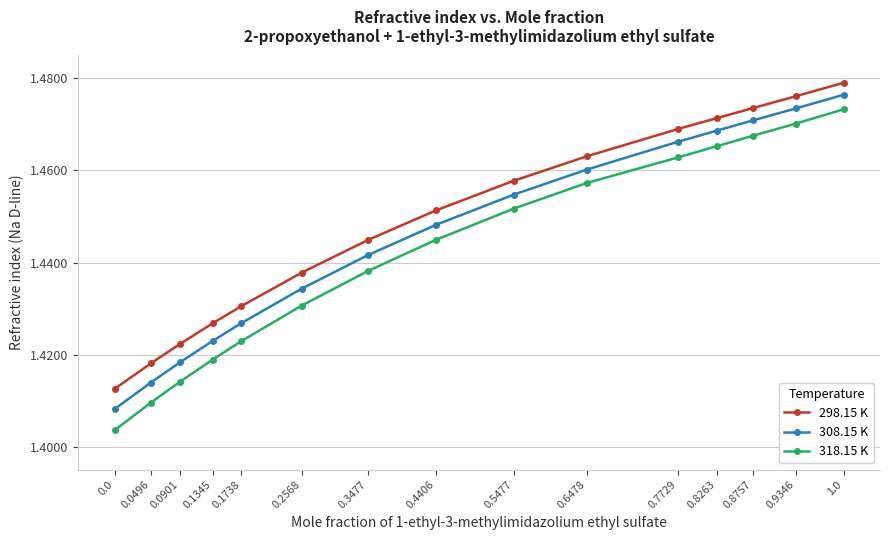

True or false: 318.15 K has more than 0 points higher than both neighbors.

False